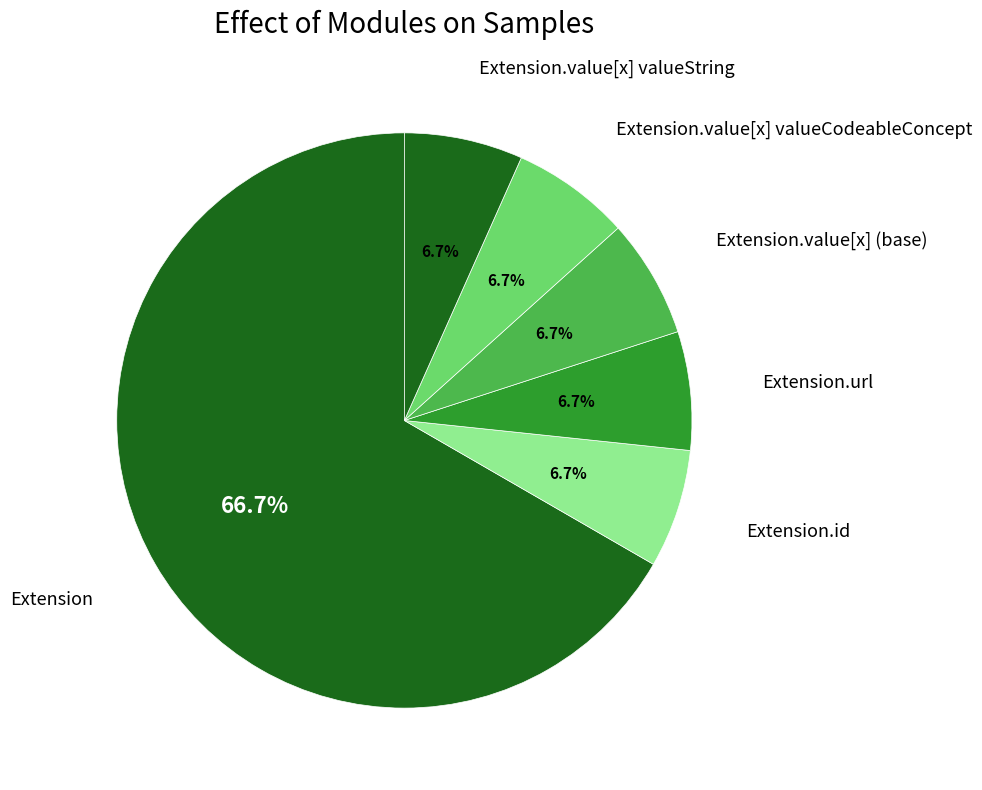

Do Extension.value[x] (base) and Extension.value[x] valueCodeableConcept together represent more than half of the pie?

No